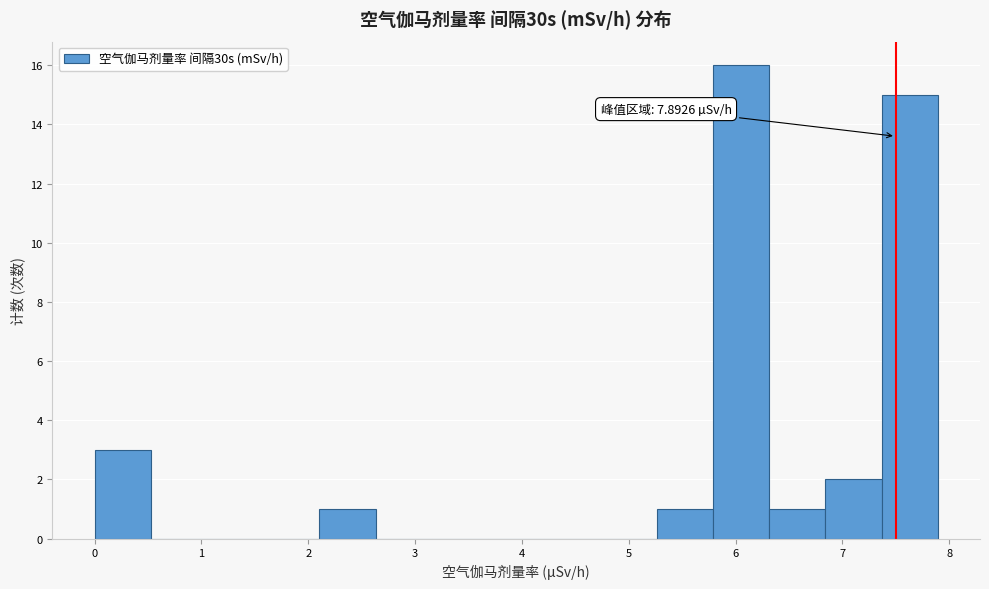

Over which range of the x-axis is the bar tallest?

5.8 to 6.3